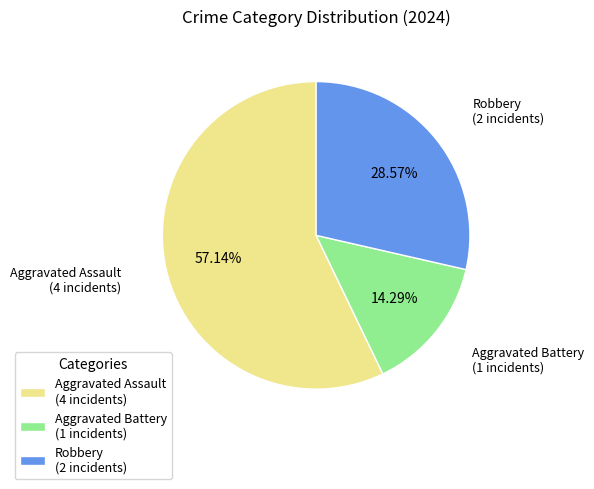

What percentage is the Robbery slice, to the nearest percent?

29%